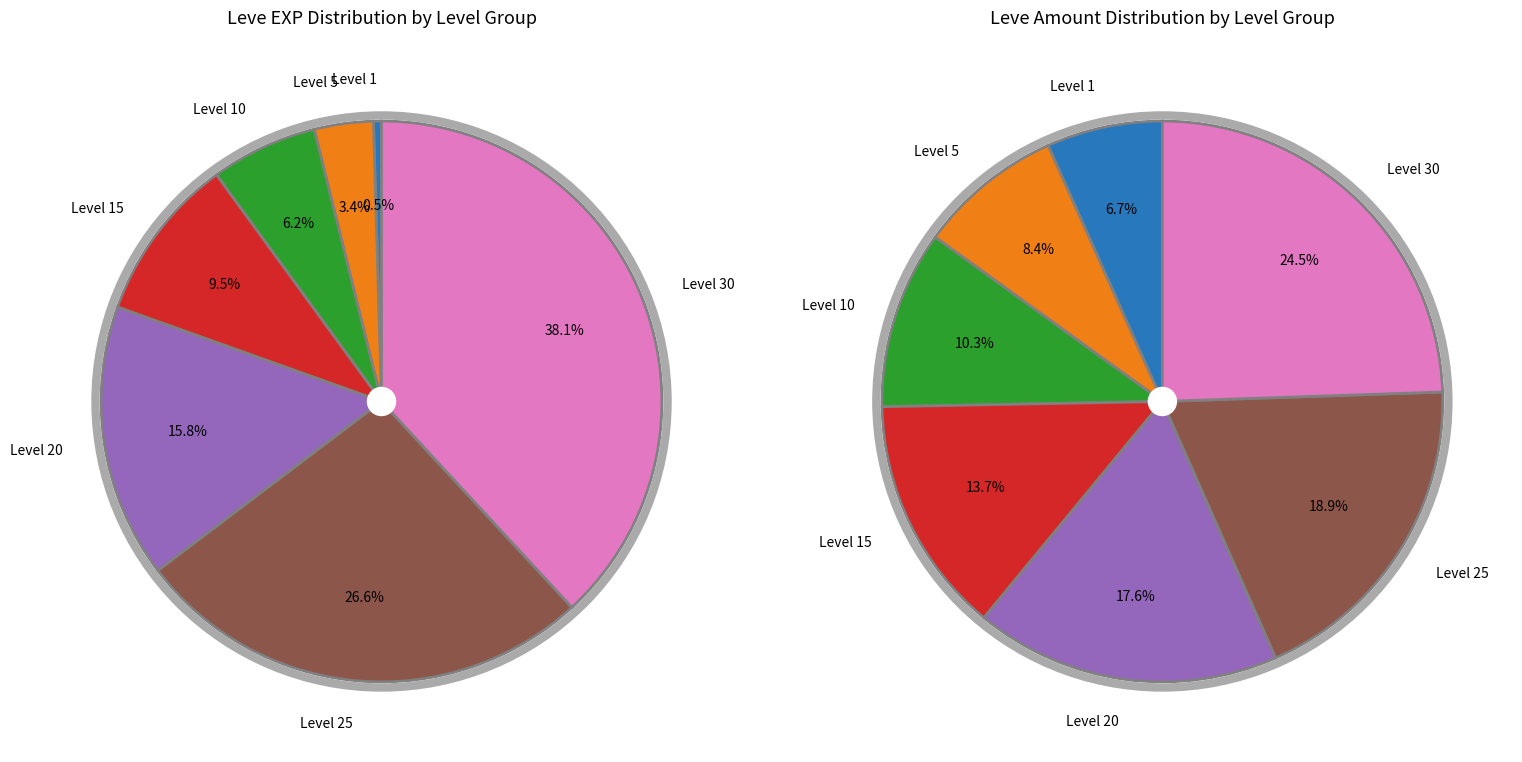

How many slices are in this pie chart?

7